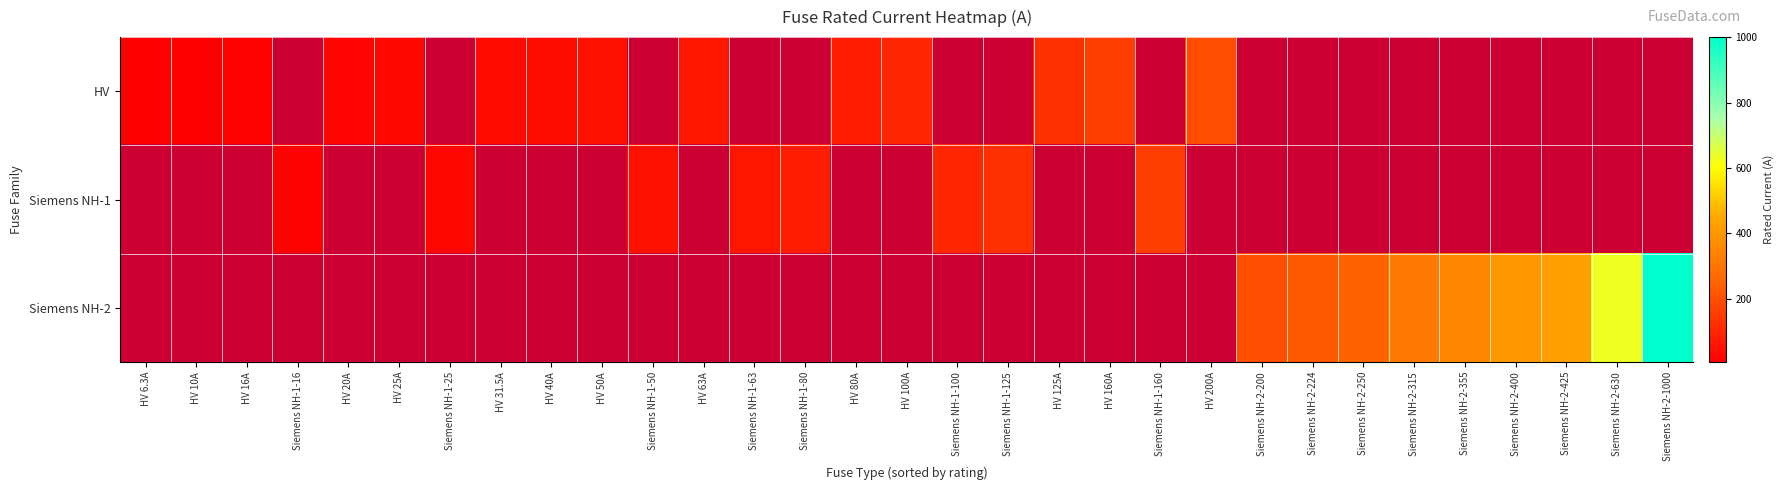

At how many categories does at least one series exceed 56?

20